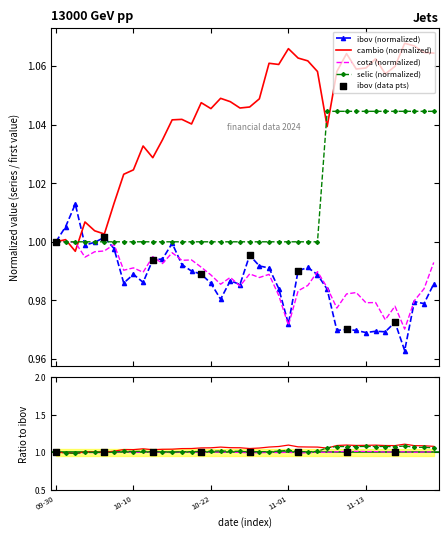

What is the total value across all series at 2024-10-25?

4.0